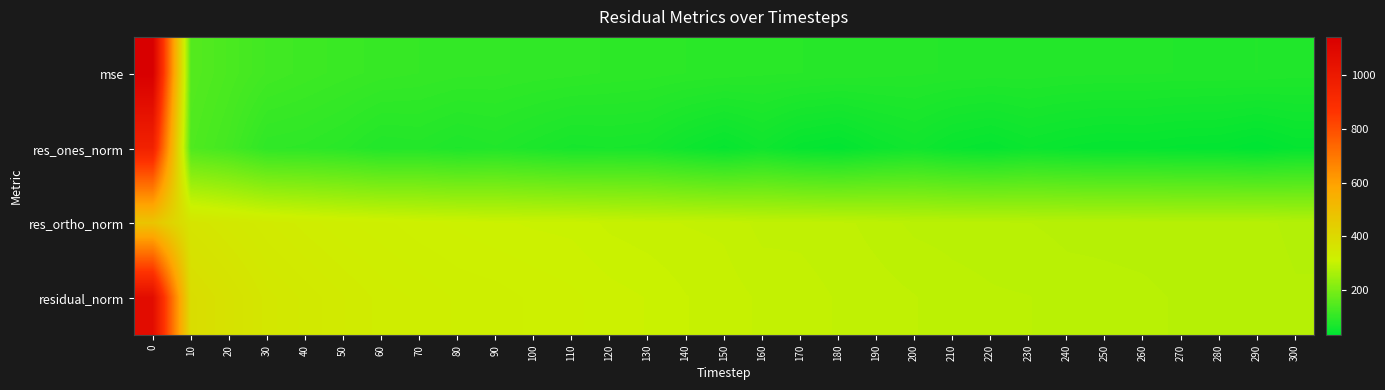

Which has a higher value, 150 or 30?

30